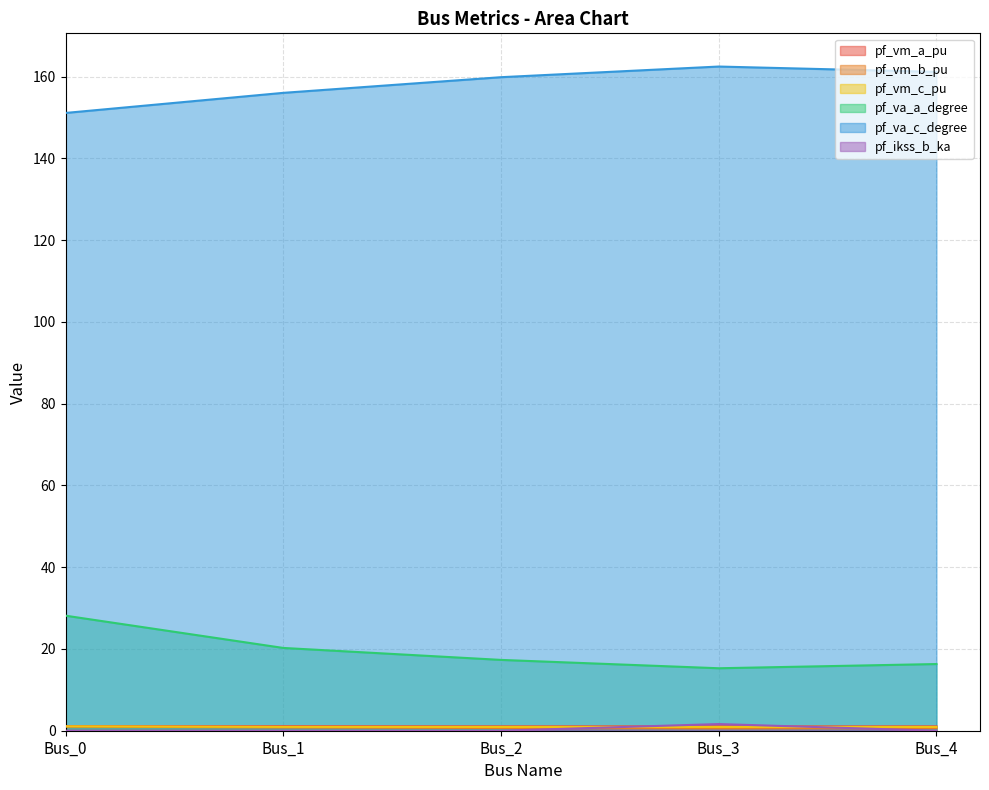

Is it true that pf_vm_c_pu equals 0.9 at Bus_1?

True